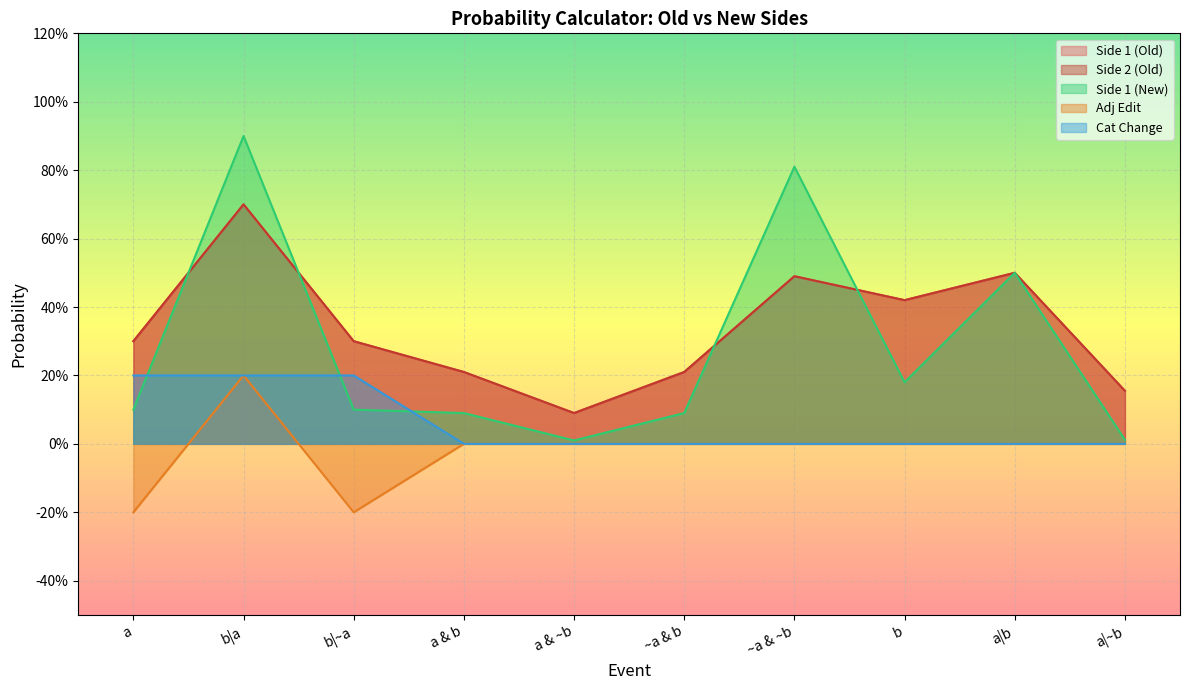

At a & b, list the series in order from largest to smallest.

Side 1 (Old), Side 2 (Old), Side 1 (New), Adj Edit, Cat Change